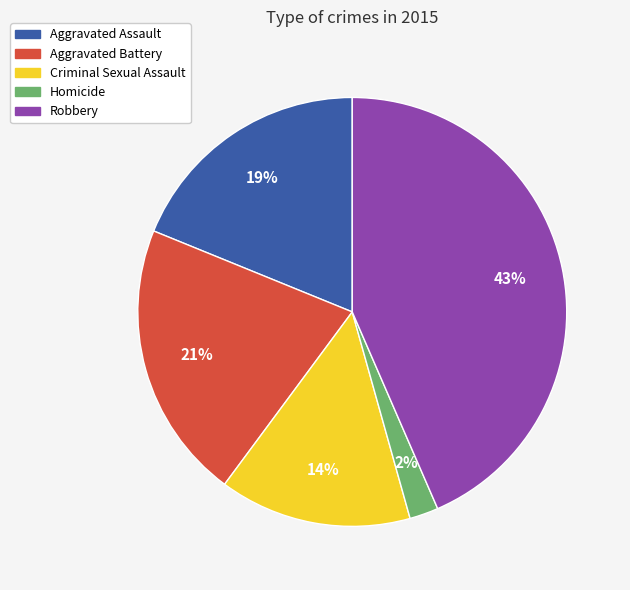

Approximately how many times larger is the value at Aggravated Assault compared to Aggravated Battery?

0.9